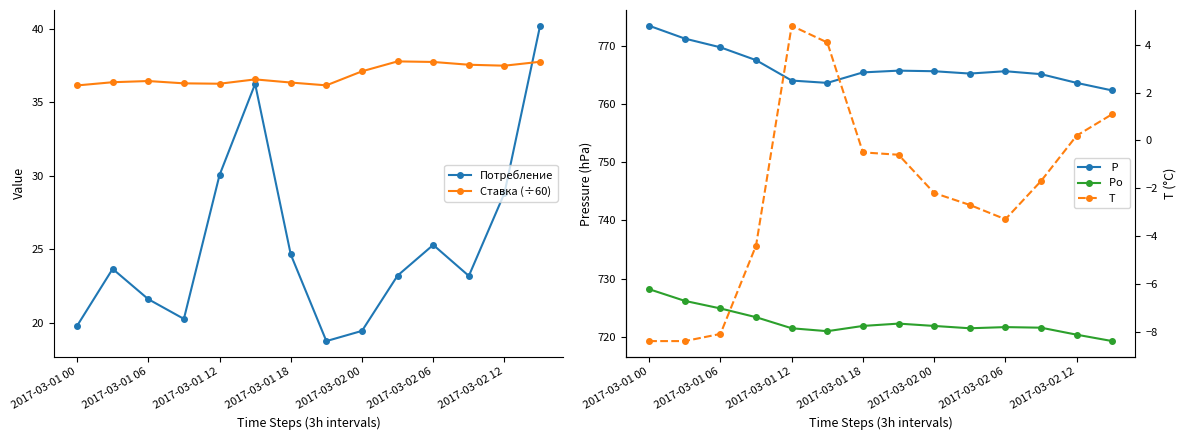

What is the minimum value for Потребление?

18.7